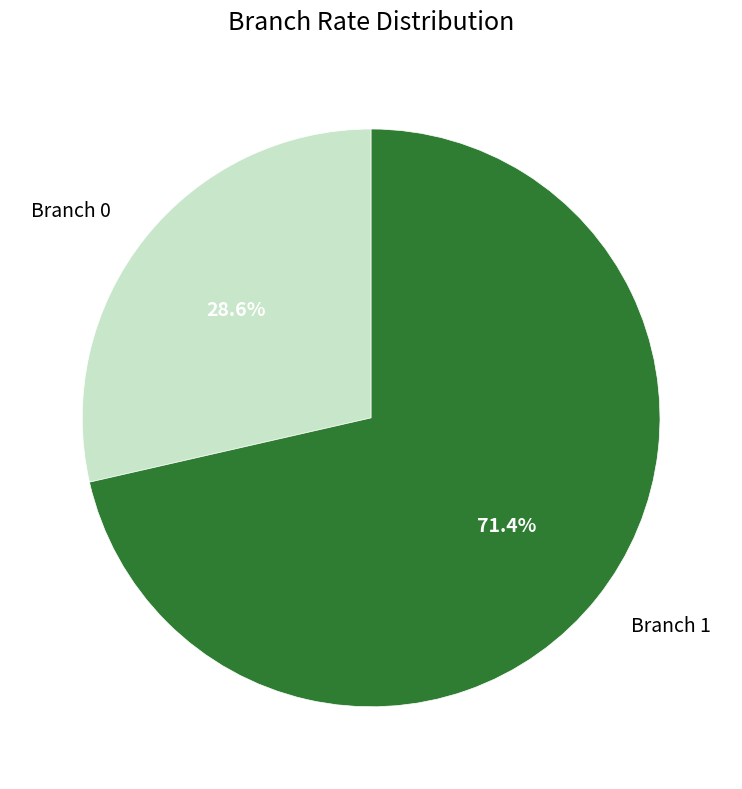

To the nearest percent, what portion does Branch 1 represent?

71%